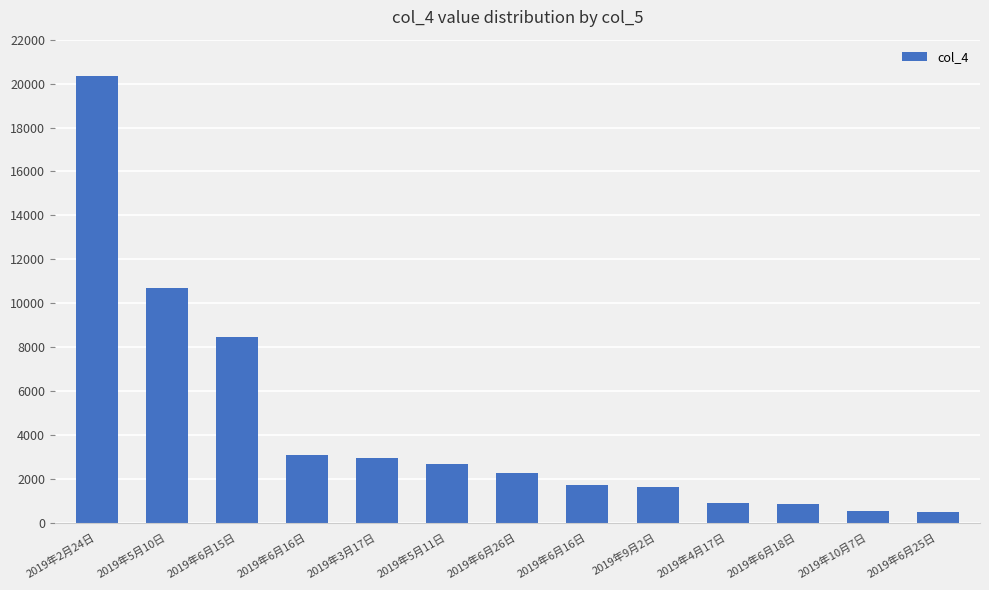

Reading right to left, list all the values displayed in this chart.

478	545	876	887	1641	1703	2284	2691	2947	3090	8460	10693	20346